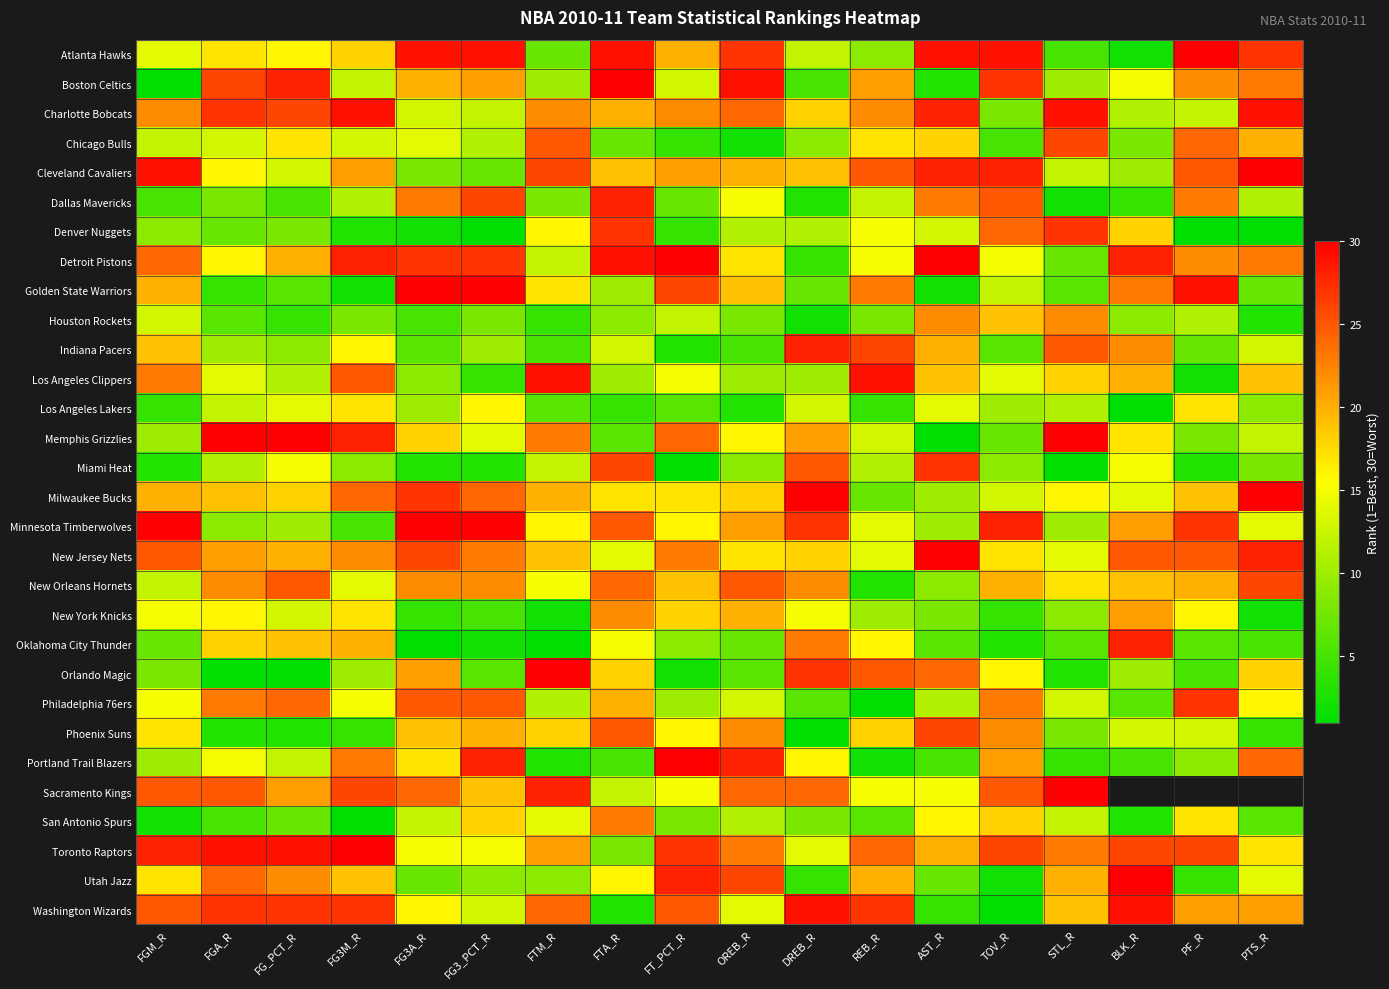

At how many categories does at least one series exceed 1?

18